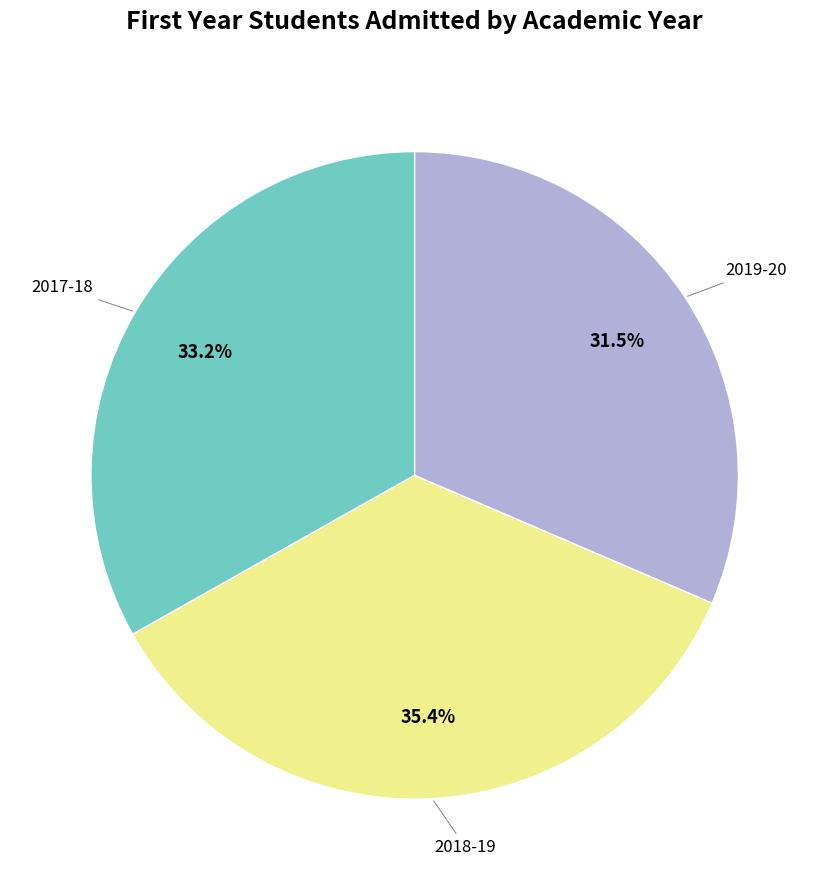

Does any single category account for the majority?

No